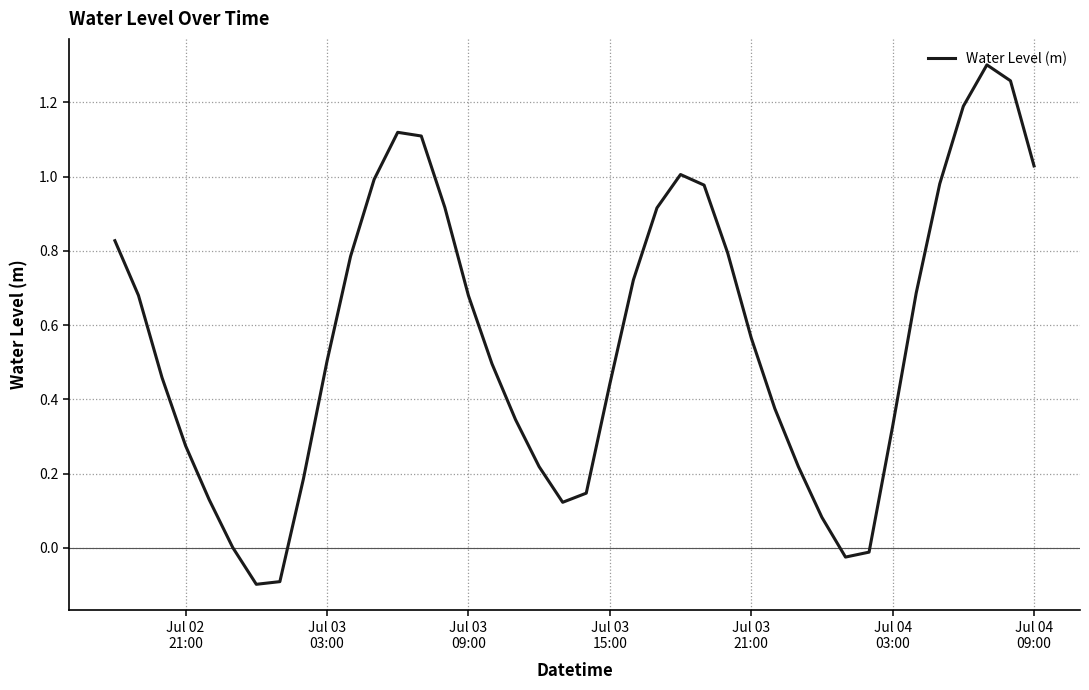

True or false: the data has more than 1 interior local peaks.

True